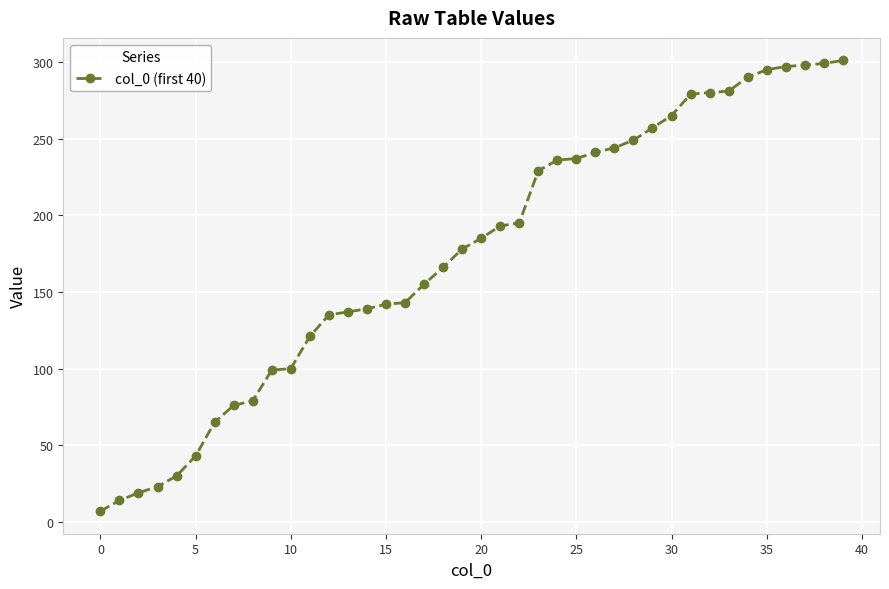

What is the smallest value displayed?

7